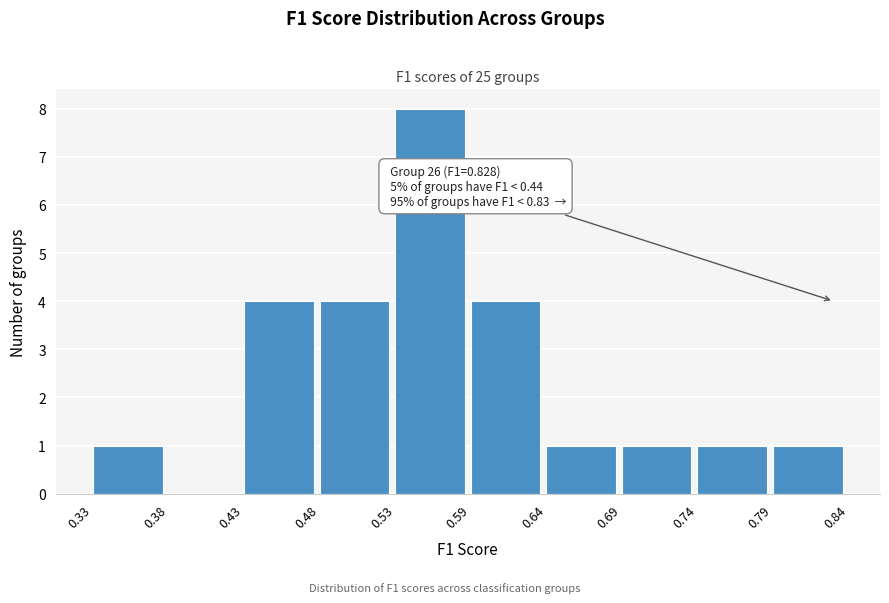

Over which range of the x-axis is the bar tallest?

0.53 to 0.59